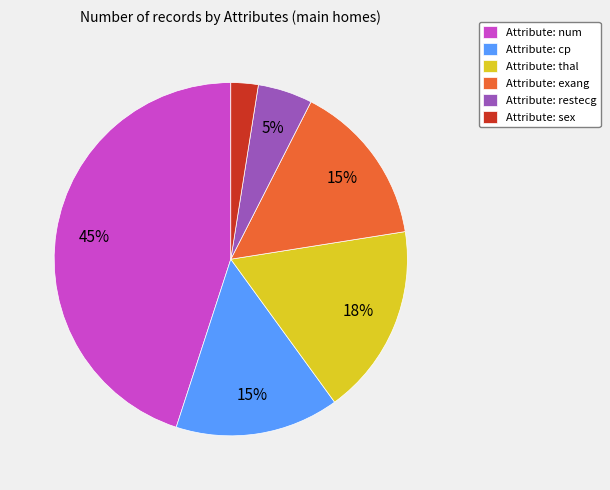

How many segments does this pie chart have?

6